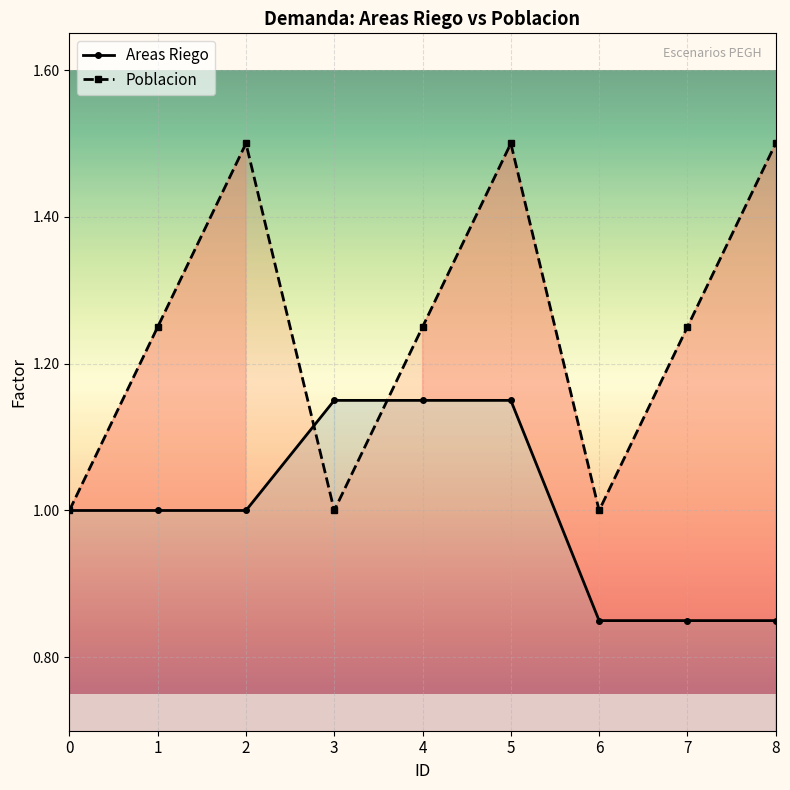

Is it true that Areas Riego equals 0.4 at 3?

False